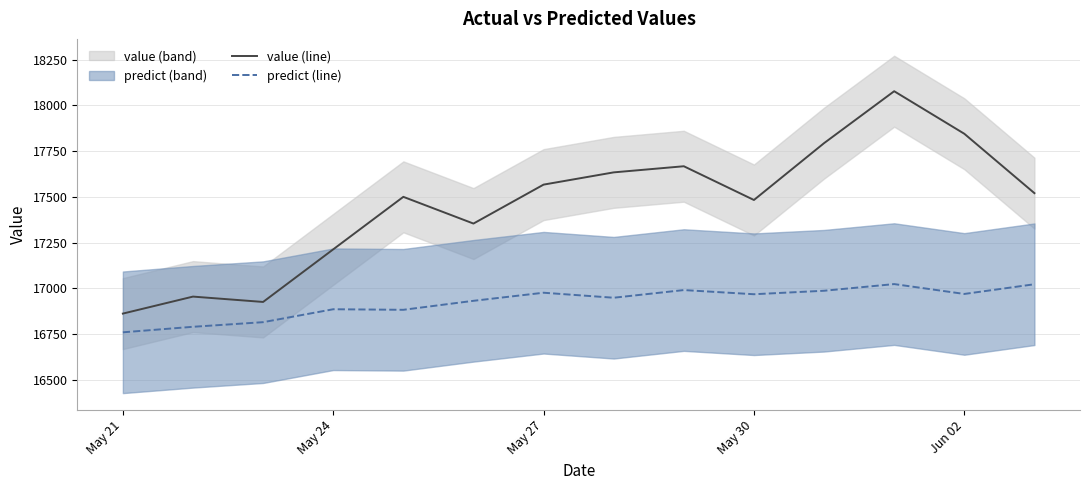

What is the maximum value for predict (line)?

17022.5